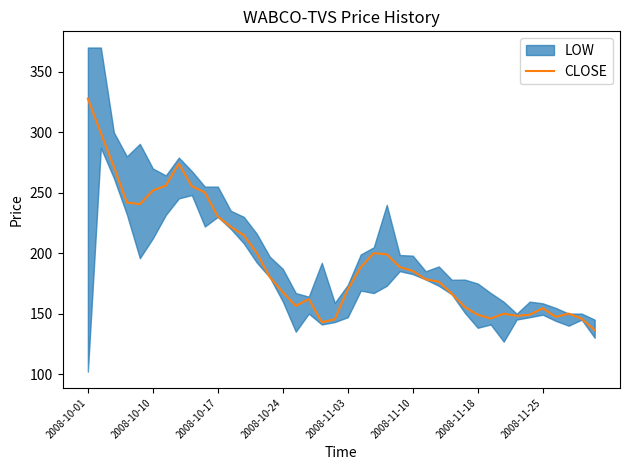

At which label does the data first exceed 180?

2008-10-01